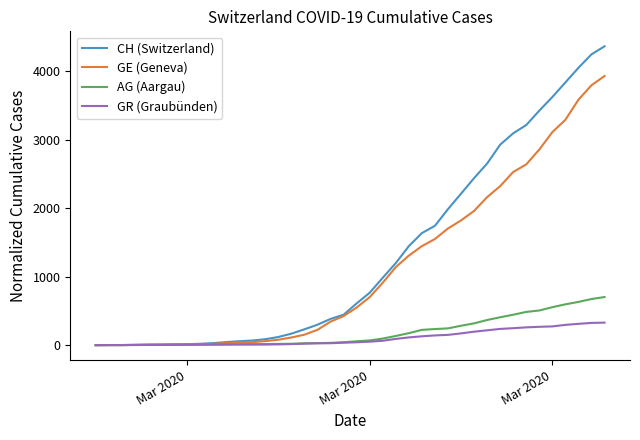

What is the maximum value for GE (Geneva)?

3928.0